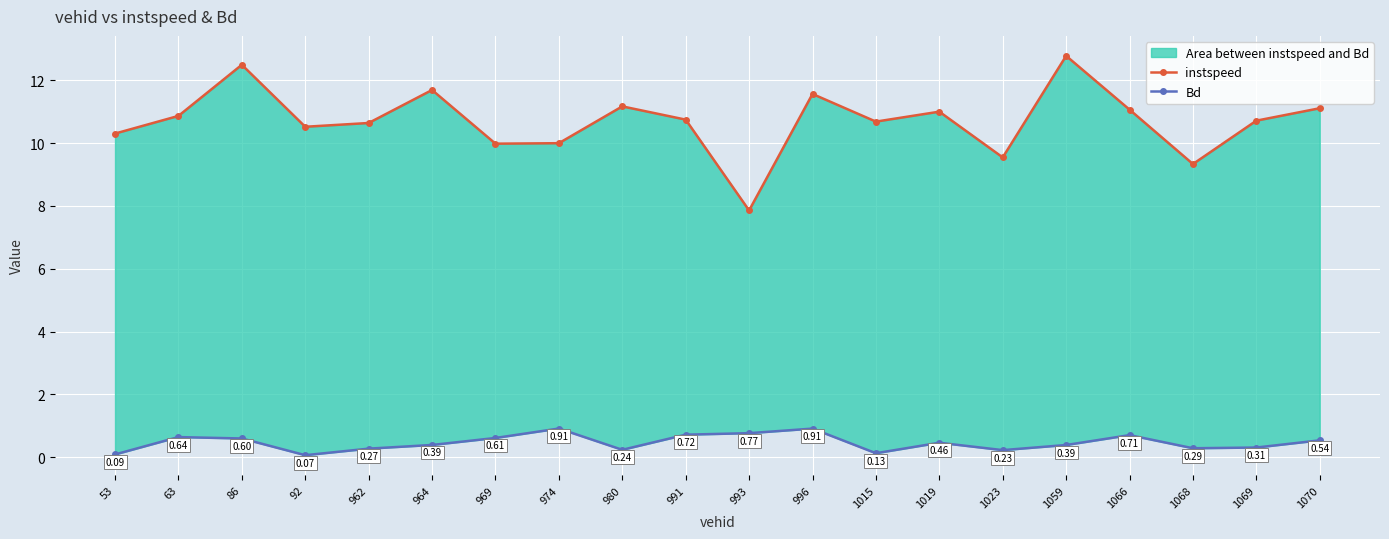

True or false: Bd and instspeed cross at least once.

False